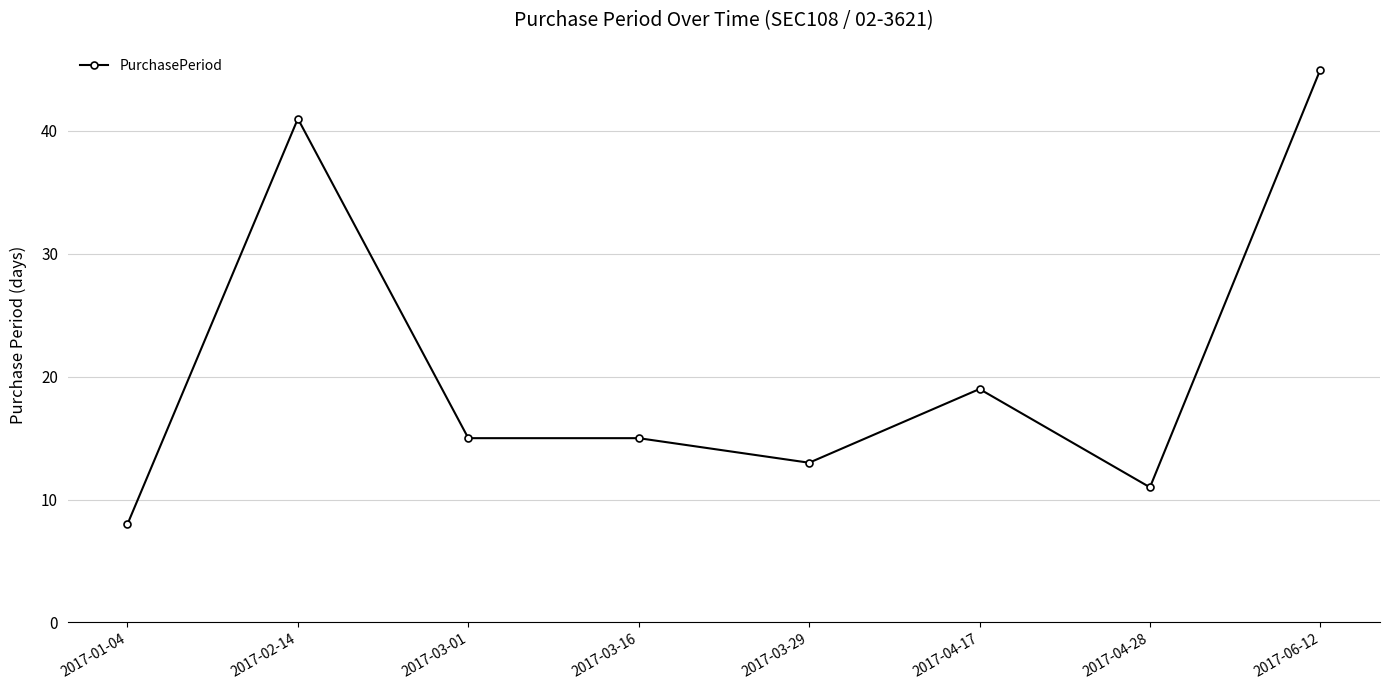

Approximately how many times larger is the value at 2017-03-16 compared to 2017-02-14?

0.4